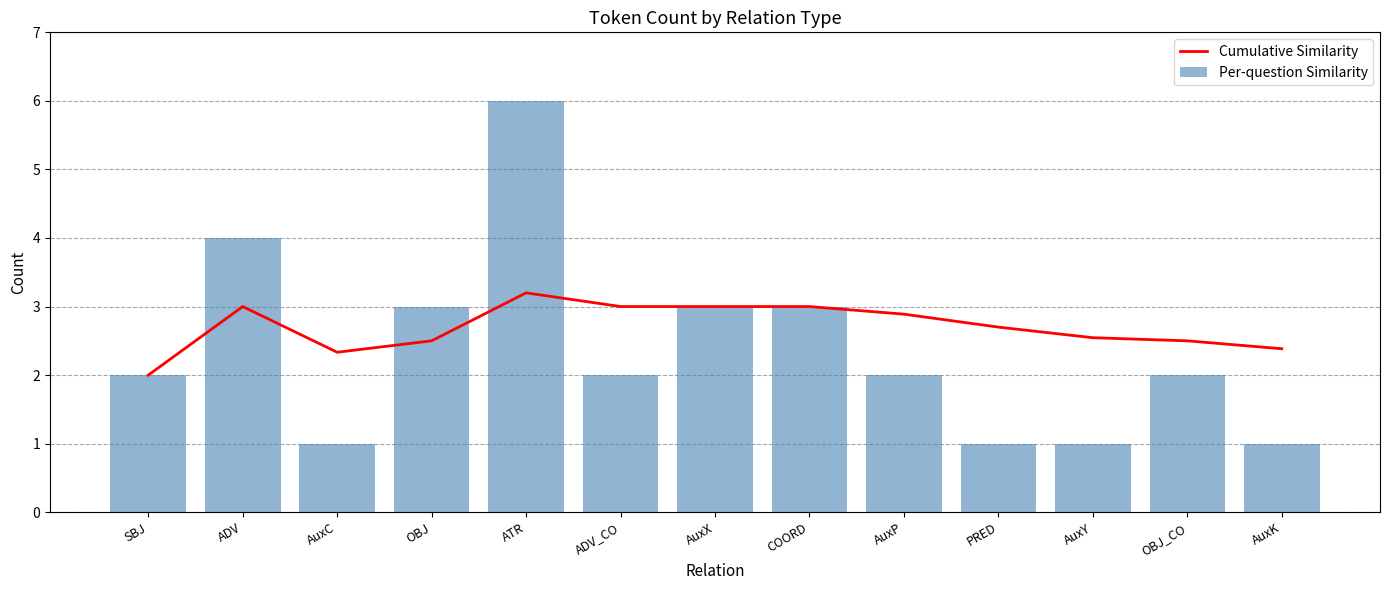

Read the Cumulative Similarity value at ATR.

3.2